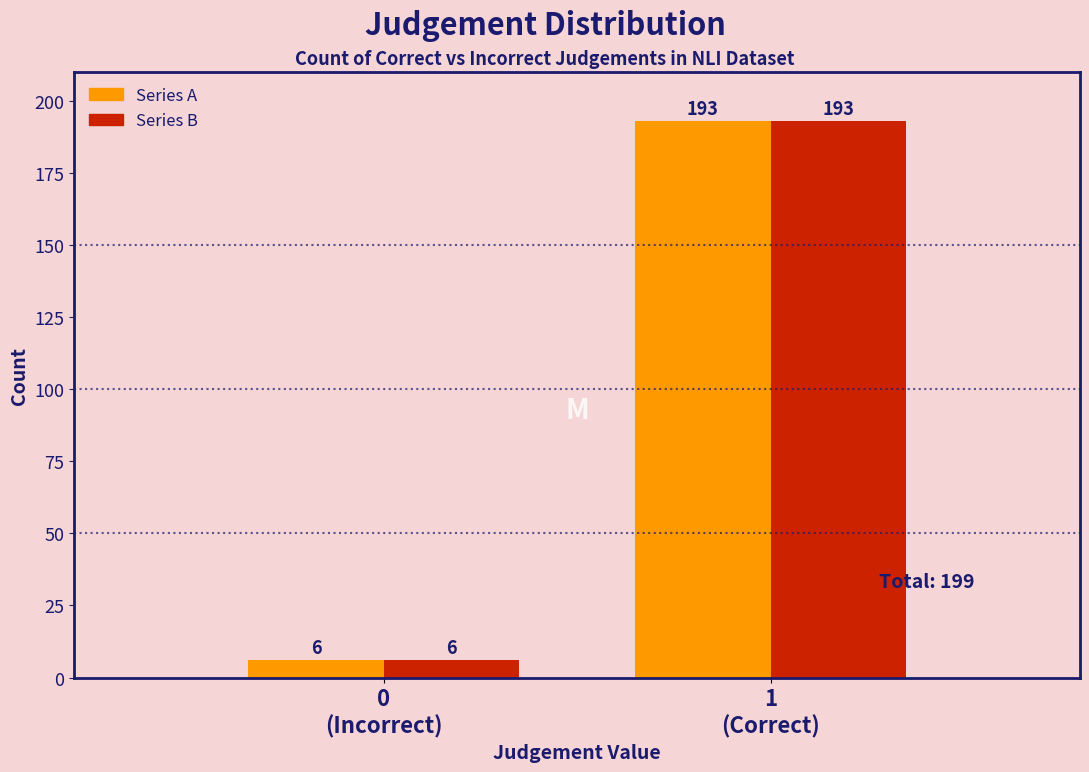

What is the smallest value displayed?

6